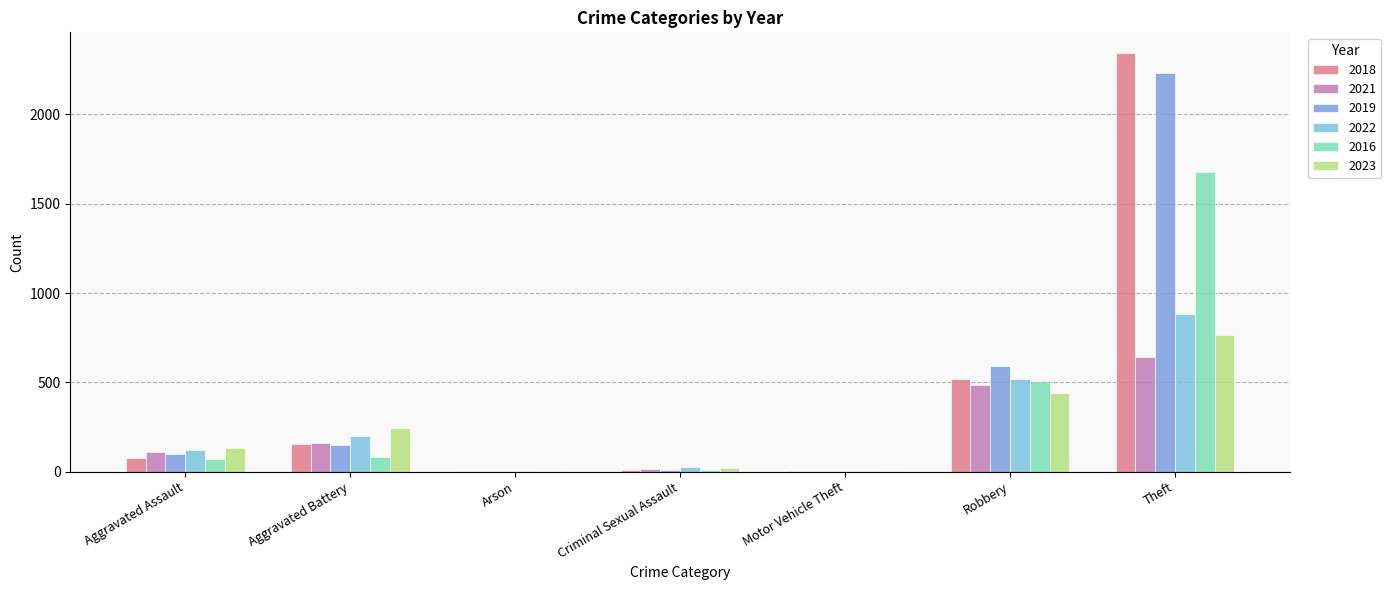

What value does the 2023 series have at Aggravated Battery?

244